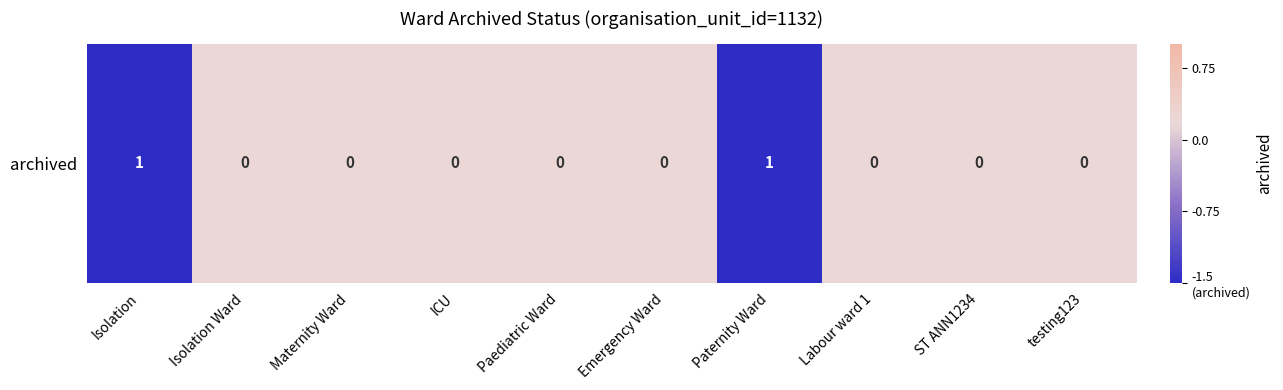

Is it true that the value at Labour ward 1 is 0.2?

True